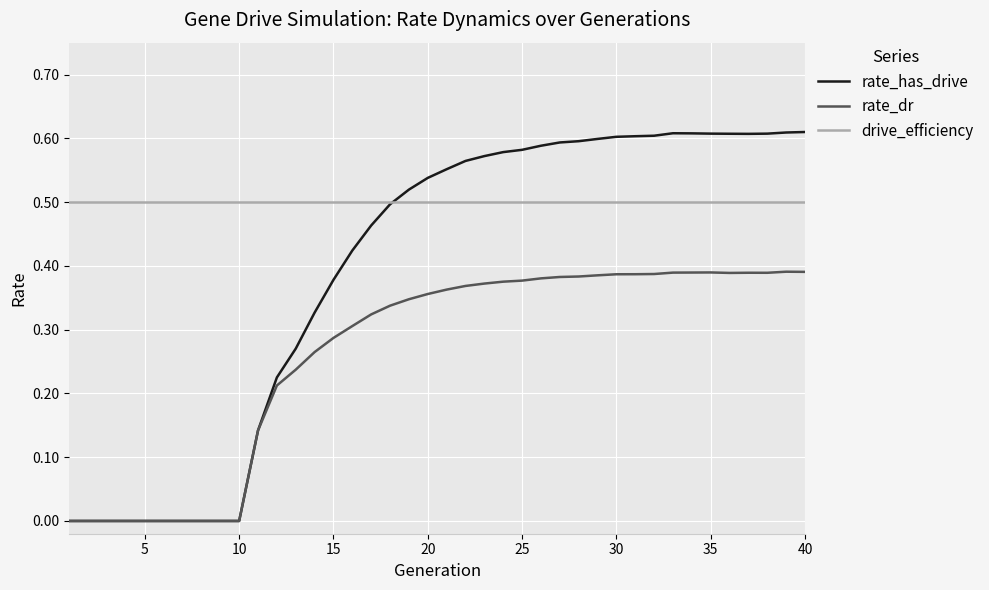

Which series has the widest spread of values?

rate_has_drive